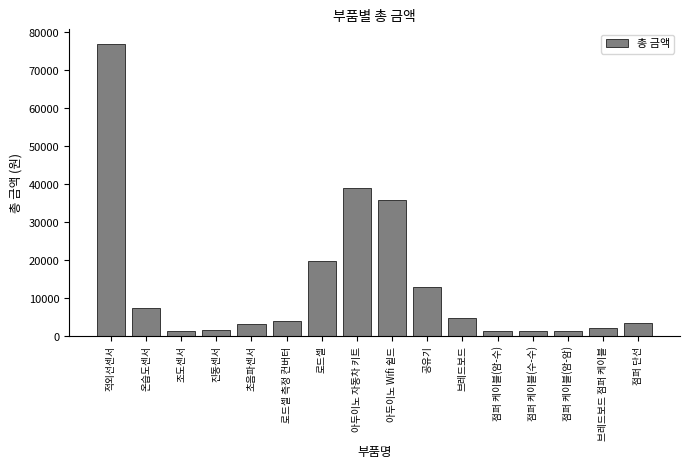

Between 적외선센서 and 점퍼 케이블(암-수), which is larger?

적외선센서